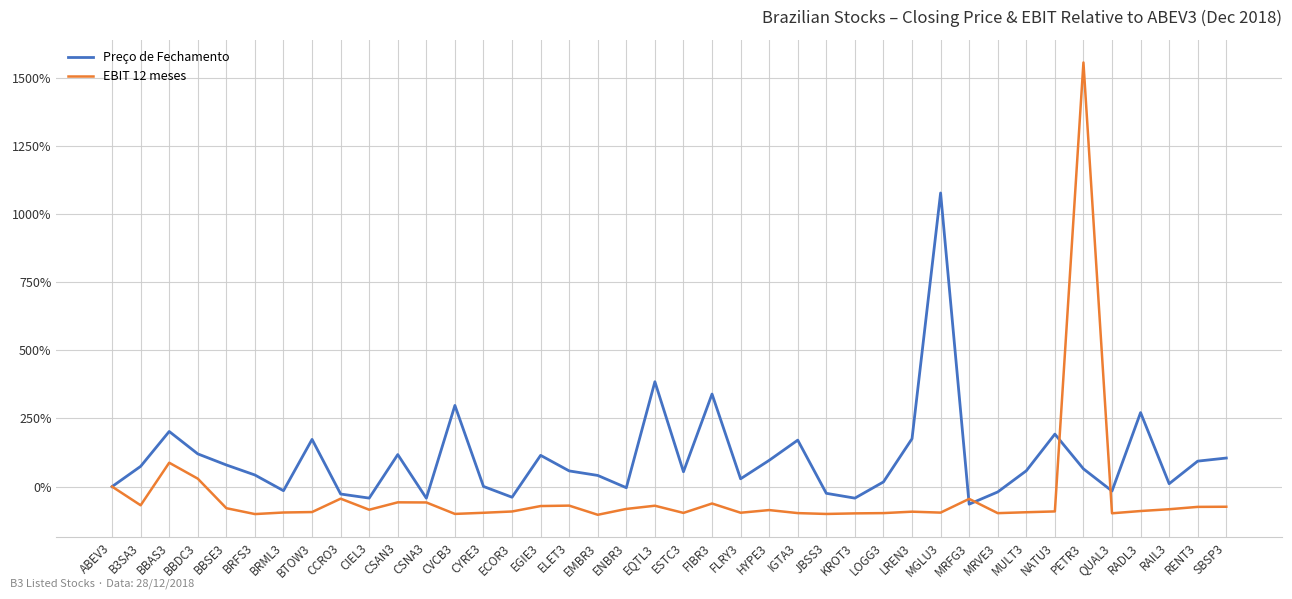

Where is the first local maximum for EBIT 12 meses?

BBAS3